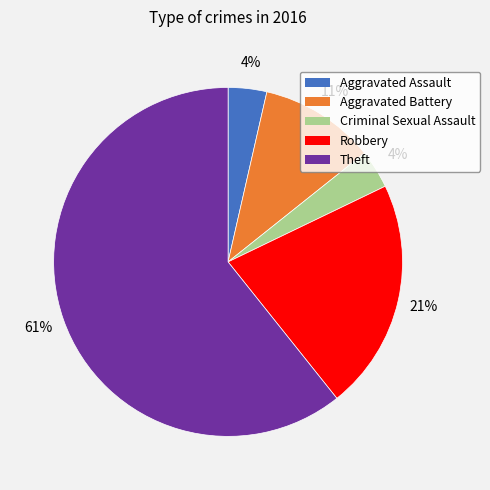

How many slices are in this pie chart?

5